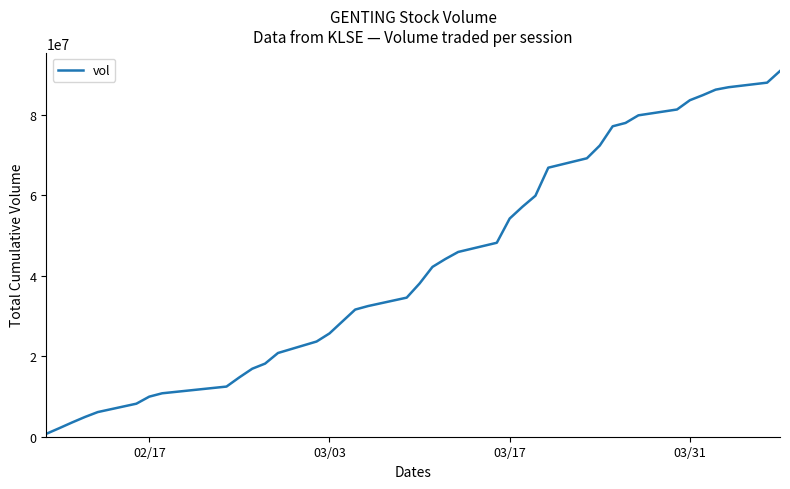

What is the greatest value displayed?

90953600